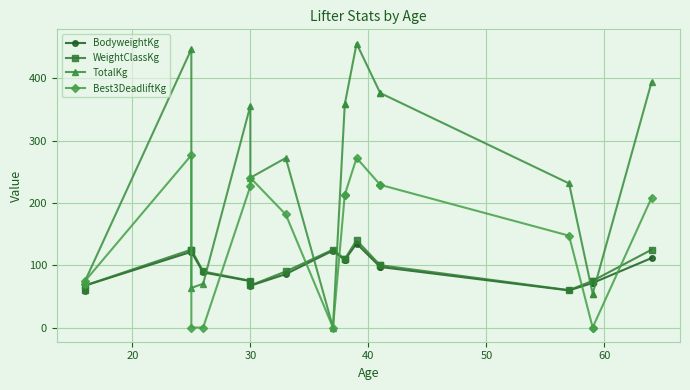

True or false: BodyweightKg and WeightClassKg intersect in this chart.

False